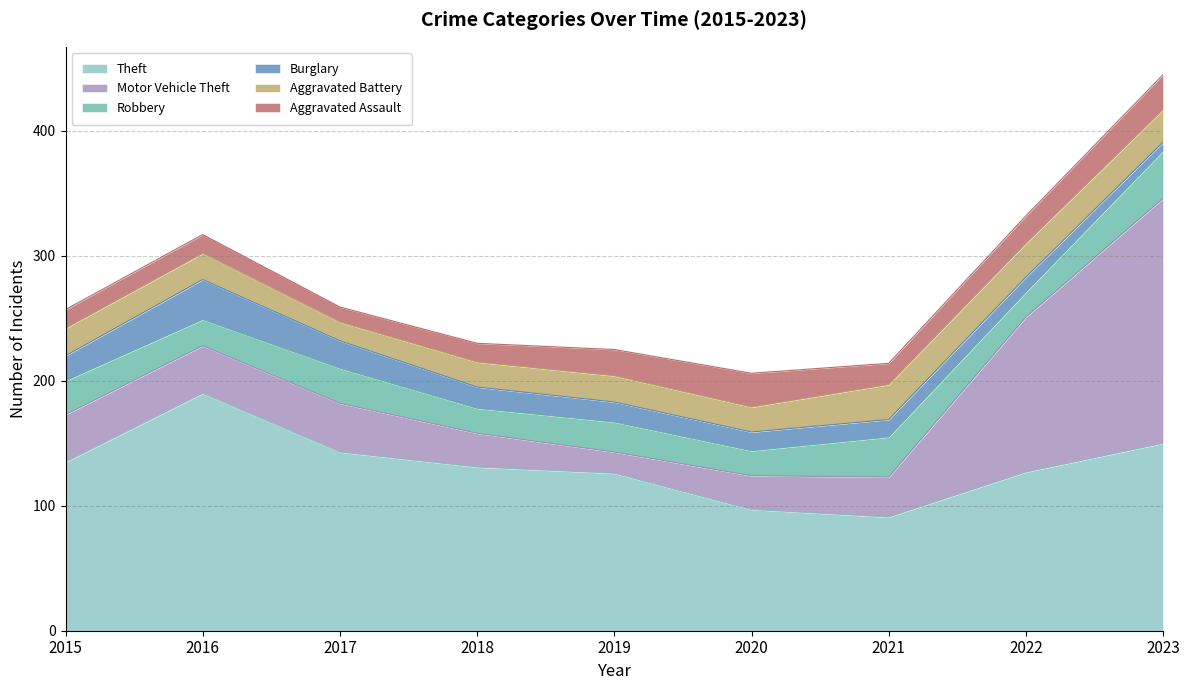

Is the value of Aggravated Battery at 2015 greater than the value of Burglary at 2019?

Yes